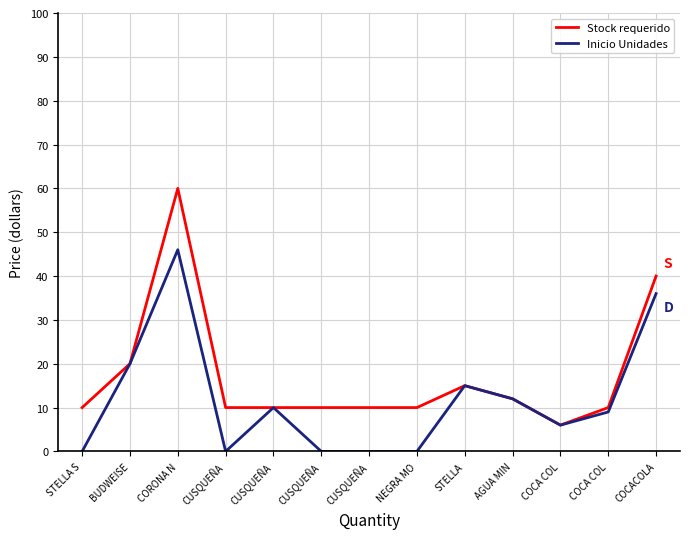

Does the chart have visible grid lines?

Yes